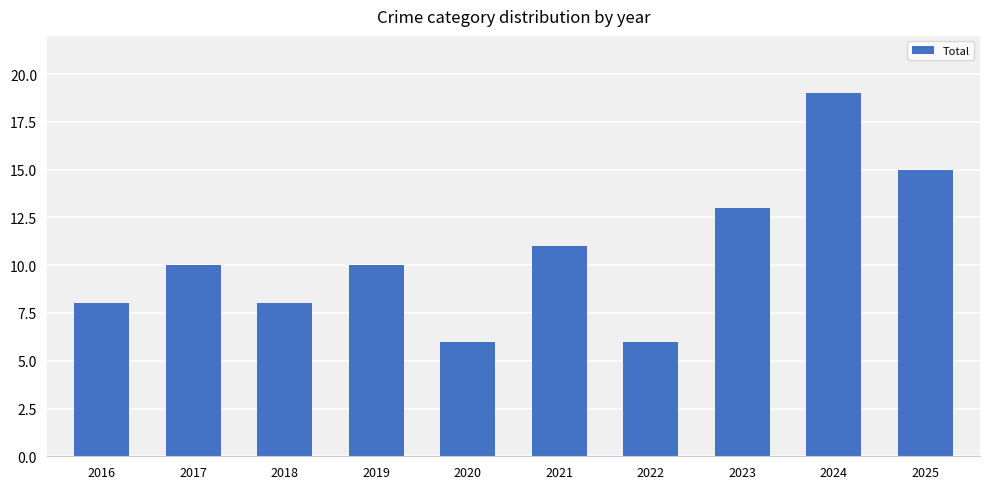

Which category has the highest value across all series?

2024